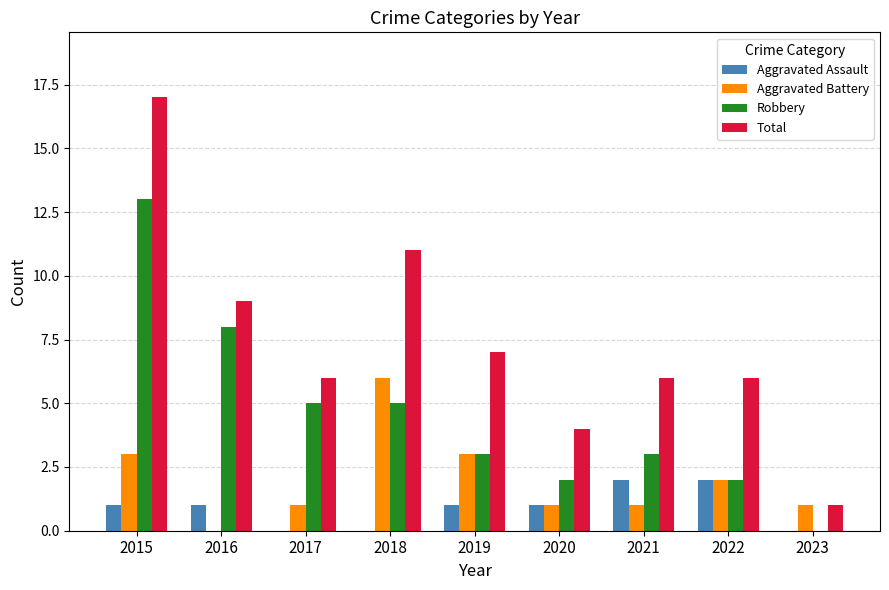

Is the value of Total at 2017 greater than the value of Aggravated Assault at 2017?

Yes